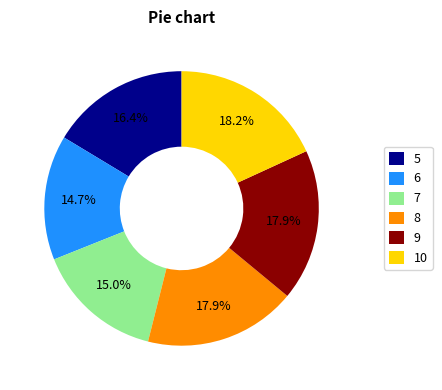

Is the sum of 7 and 10 greater than half?

No